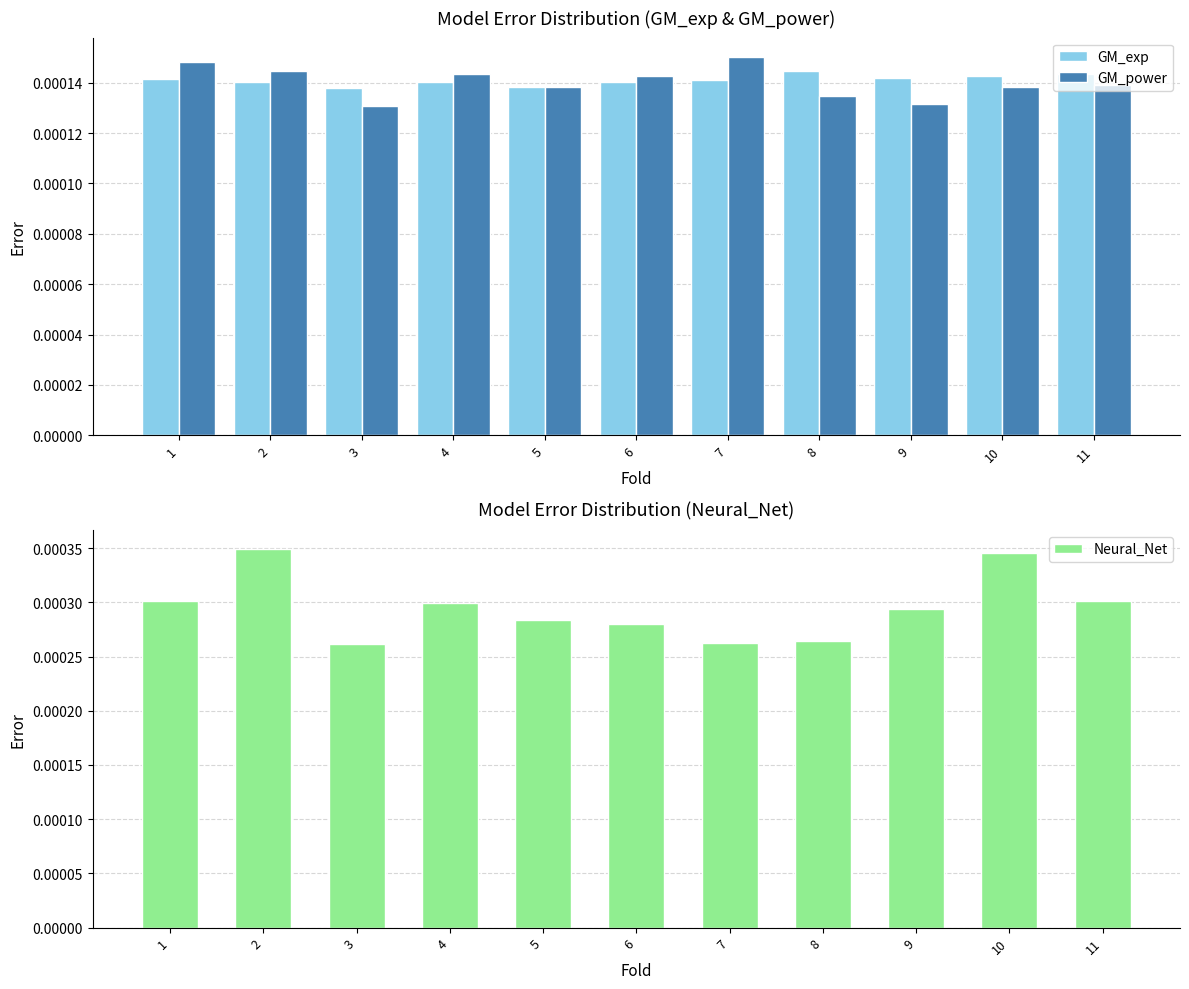

Count the Neural_Net values in the range 0 to 1.

11